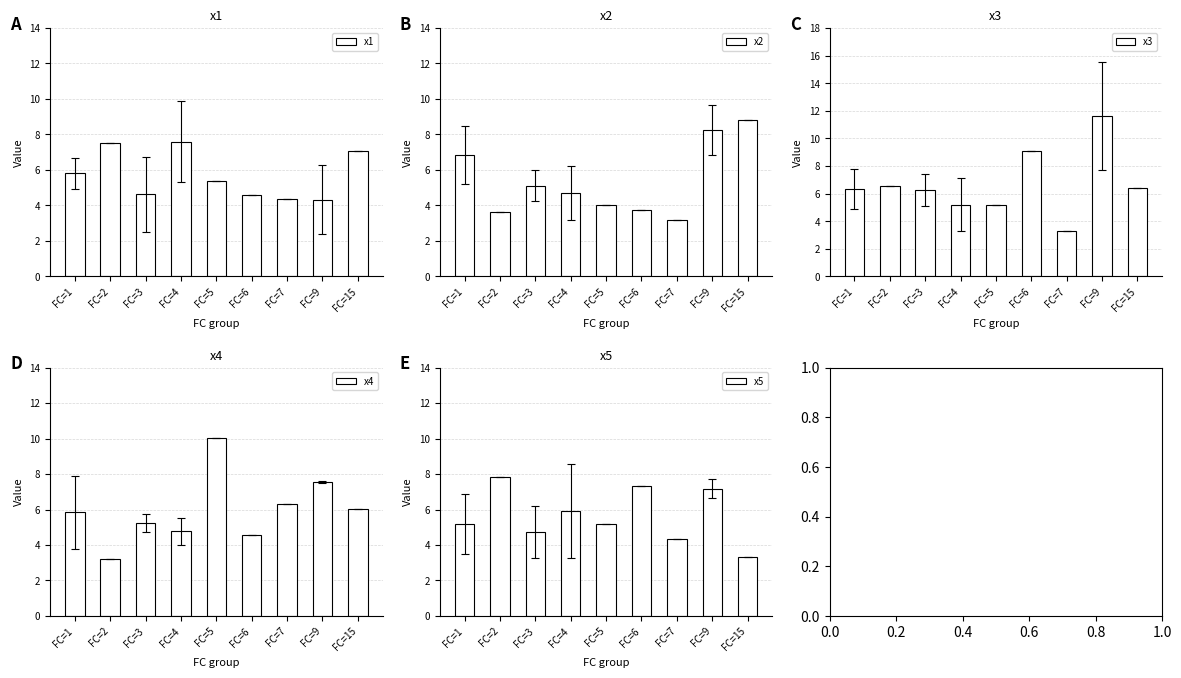

At which label is x5 closest to 5?

FC=1